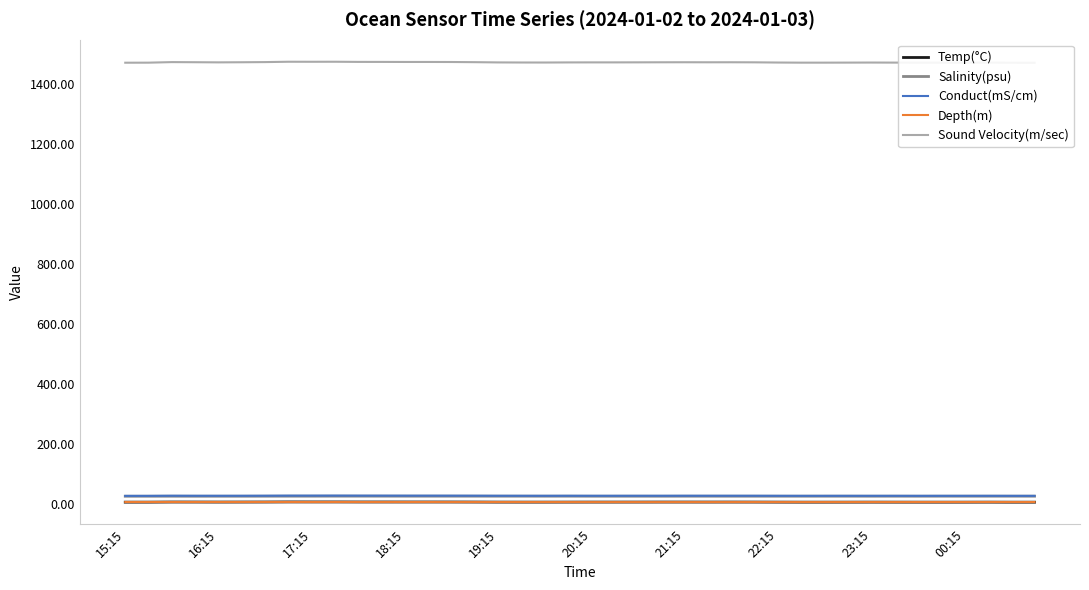

What are all the series names shown in the legend?

Temp(°C), Salinity(psu), Conduct(mS/cm), Depth(m), Sound Velocity(m/sec)